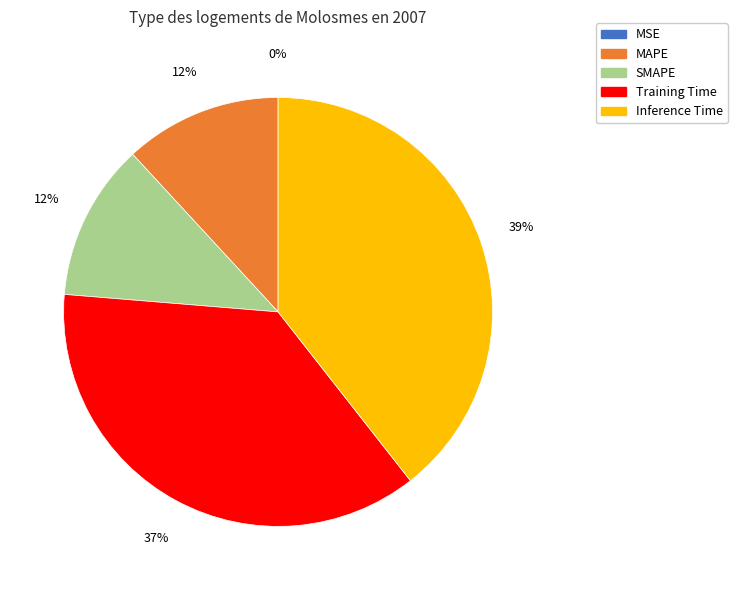

To the nearest percent, what is the combined percentage of SMAPE and Inference Time?

51%